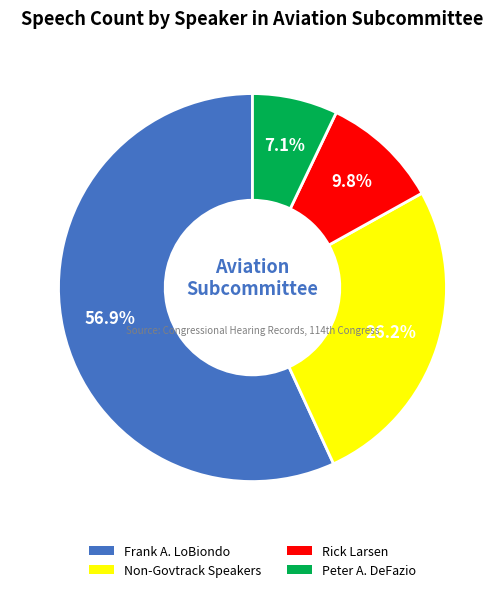

Is there any slice that represents more than half of the pie?

Yes